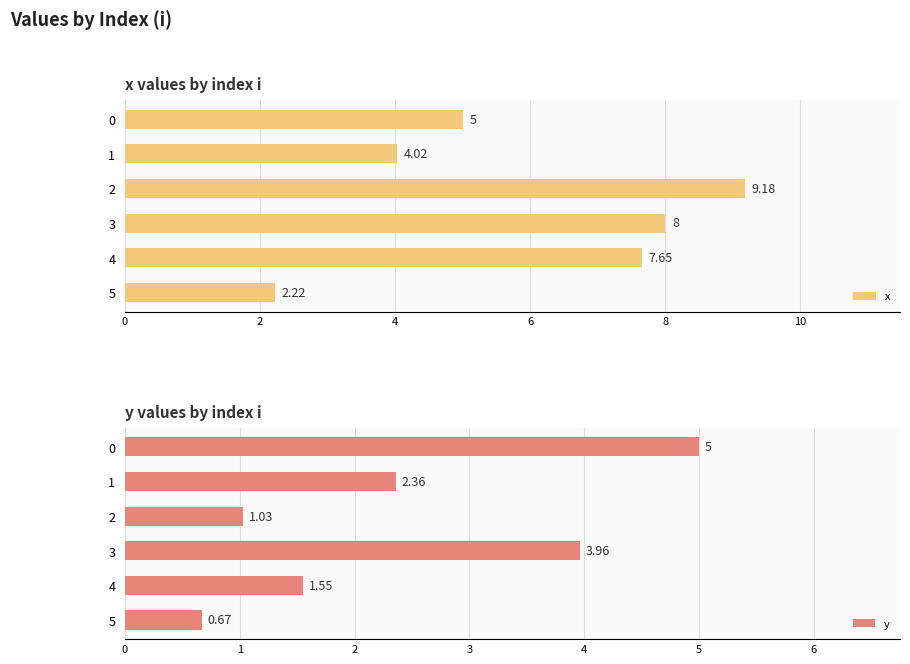

At how many categories does at least one series exceed 3?

5